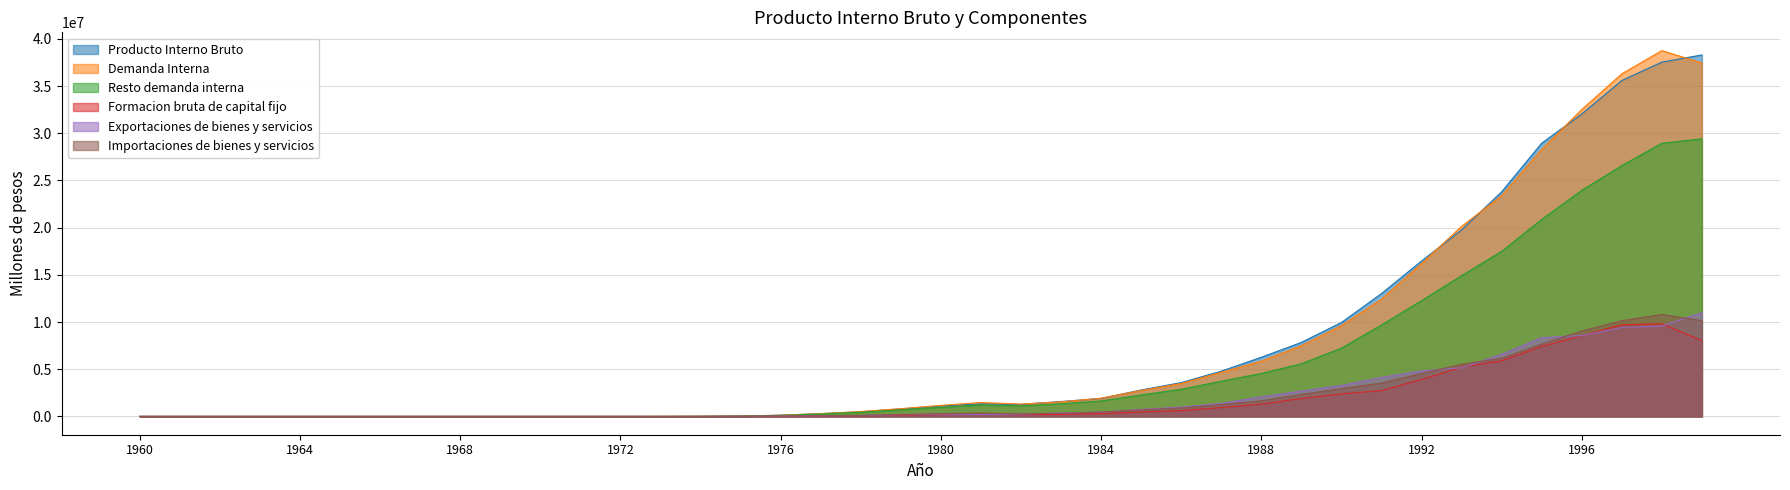

Where does the Resto demanda interna series first go above 971147?

1981